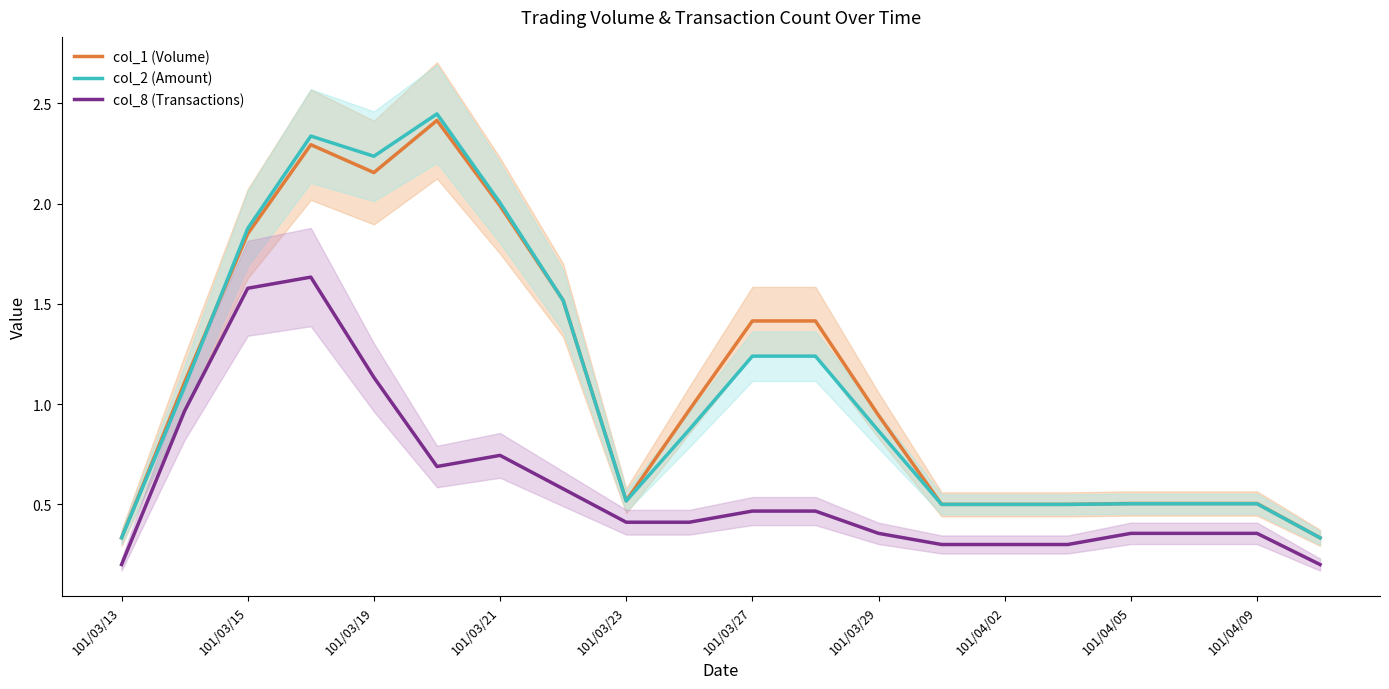

How many categories are shown in the chart?

20